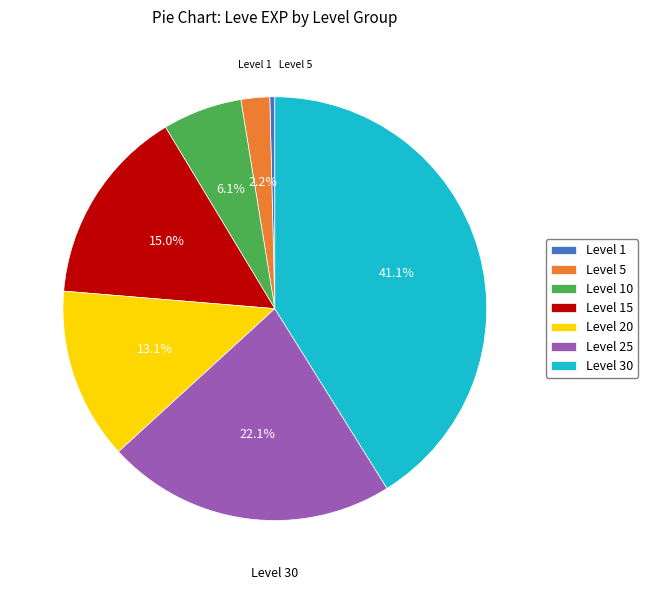

Between Level 5 and Level 30, which is larger?

Level 30